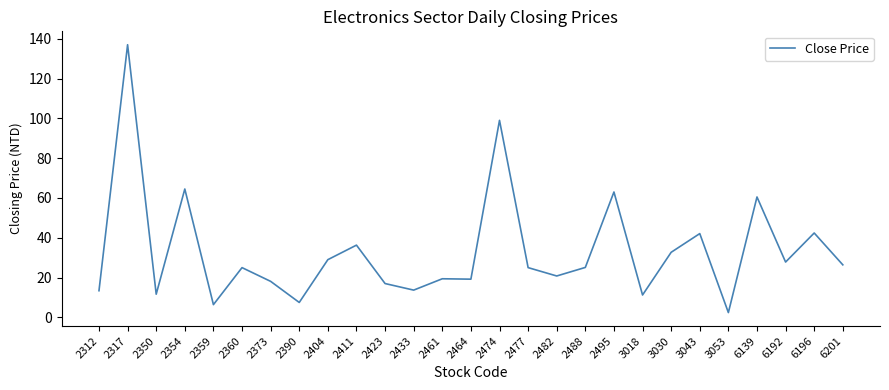

Between 2474 and 2312, which is larger?

2474